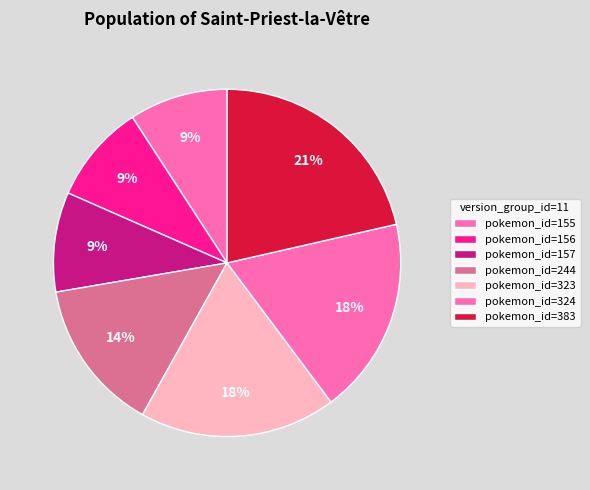

How many segments does this pie chart have?

7